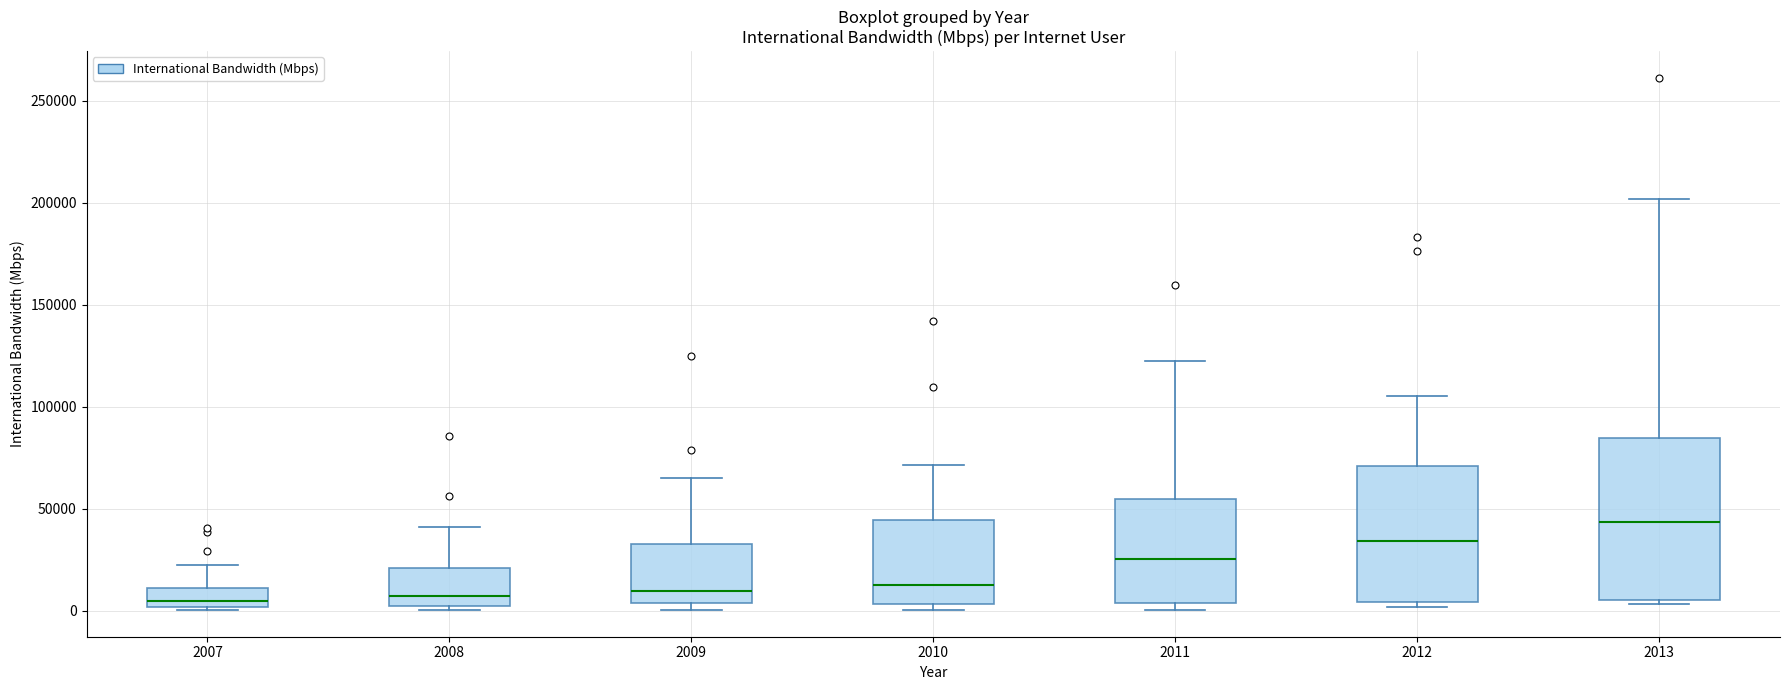

Reading left to right, transcribe this box plot: for each box, give where its median line is, the range the box spans, and where its two whiskers end, as read against the y-axis. The values are not printed on the chart, so give them approximately, as read against the axis.

2007: median 5000, box 0 to 10000, whiskers 0 to 20000
2008: median 5000, box 0 to 20000, whiskers 0 (just below the box's lower edge) to 40000
2009: median 10000, box 5000 to 35000, whiskers 0 to 65000
2010: median 15000, box 5000 to 45000, whiskers 0 to 70000
2011: median 25000, box 5000 to 55000, whiskers 0 to 120000
2012: median 35000, box 5000 to 70000, whiskers 0 to 105000
2013: median 45000, box 5000 to 85000, whiskers 5000 (just below the box's lower edge) to 200000